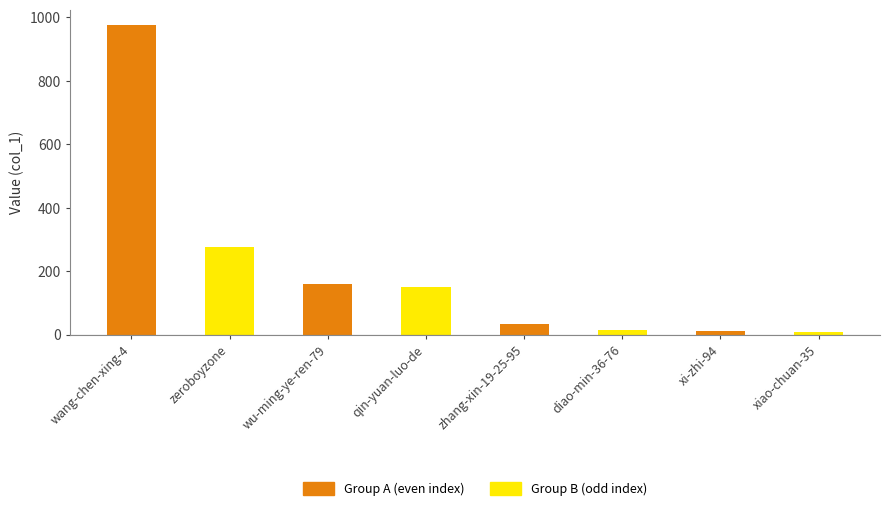

What is the average value?

203